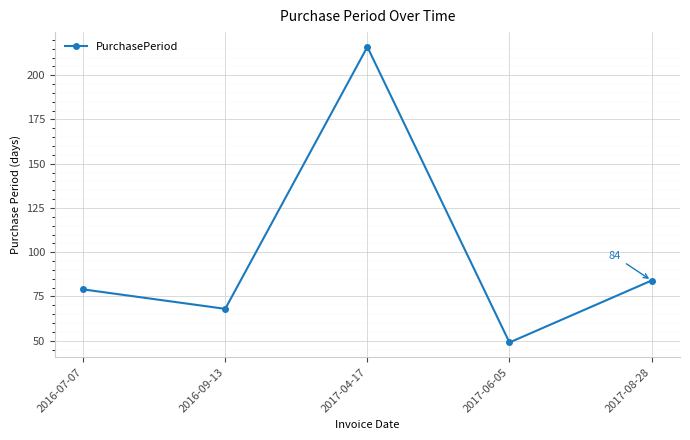

What is the greatest value displayed?

216